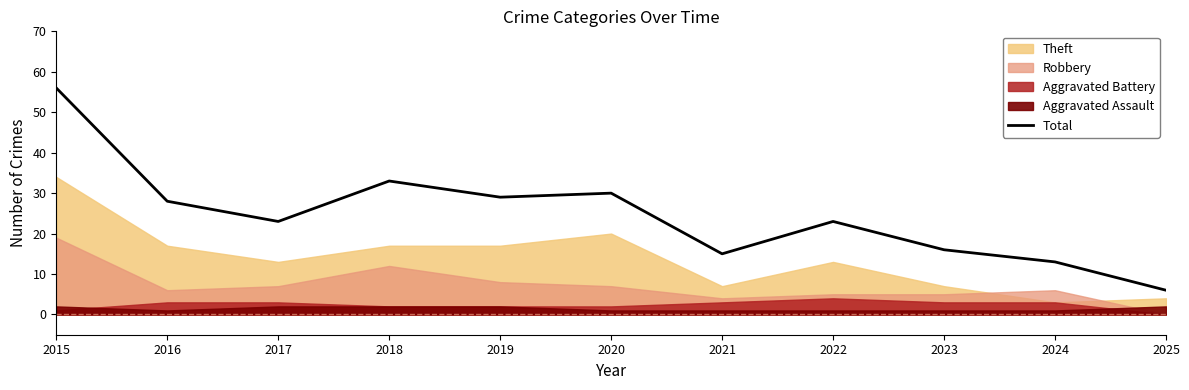

Which category has the highest value in the Total series?

2015